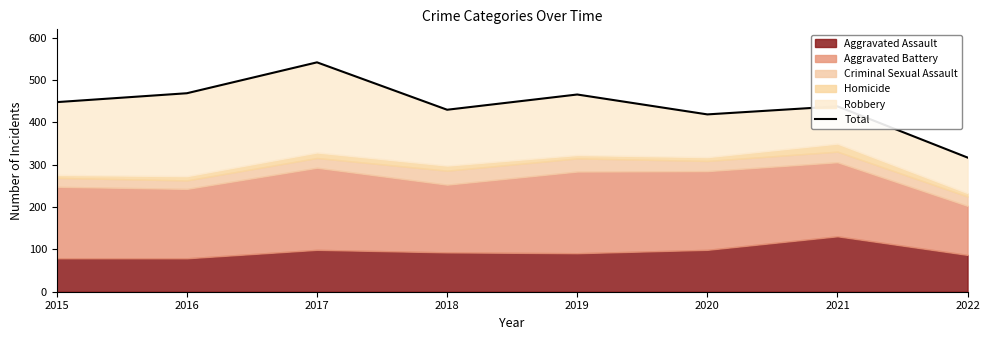

What is the greatest value displayed?

542